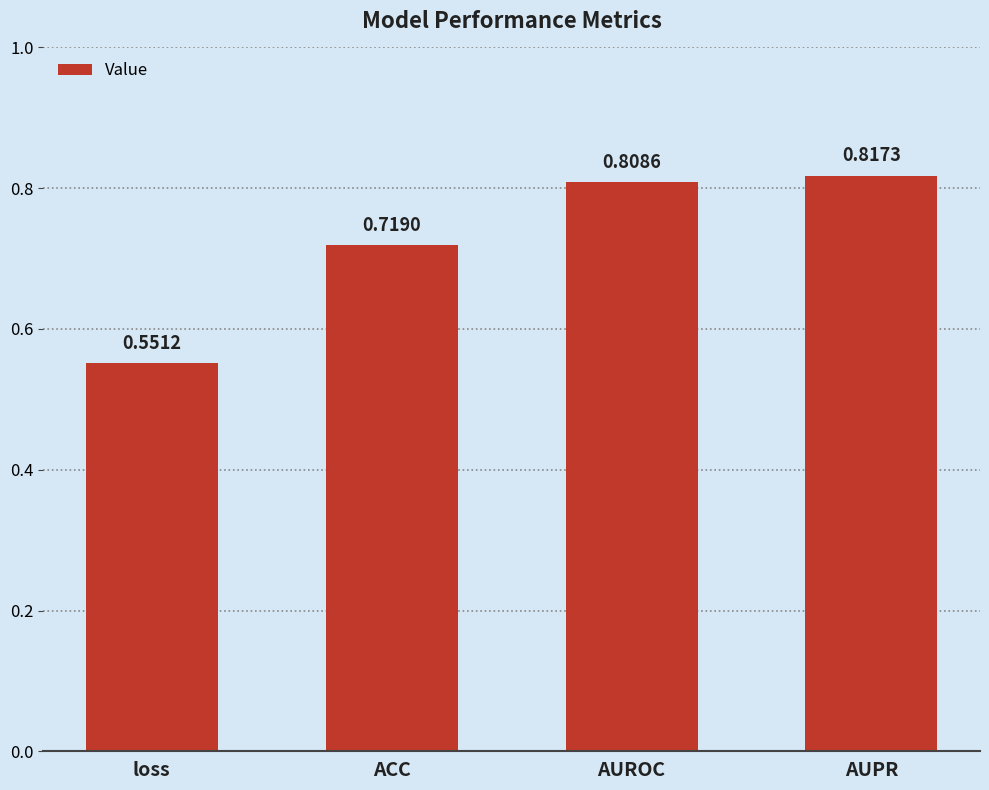

Rank the categories by value from lowest to highest.

loss, ACC, AUROC, AUPR